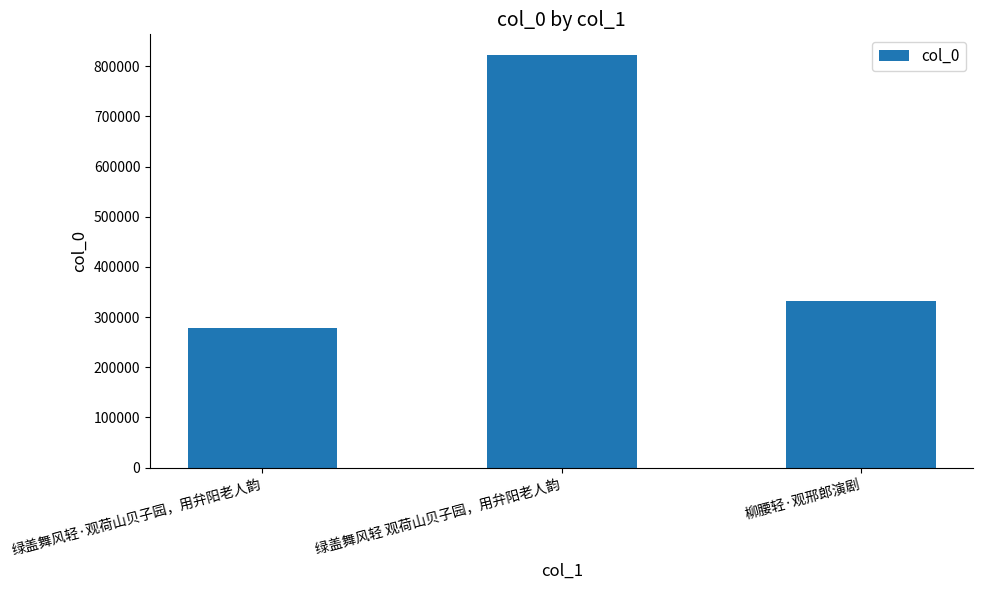

How many bars are there in total?

3